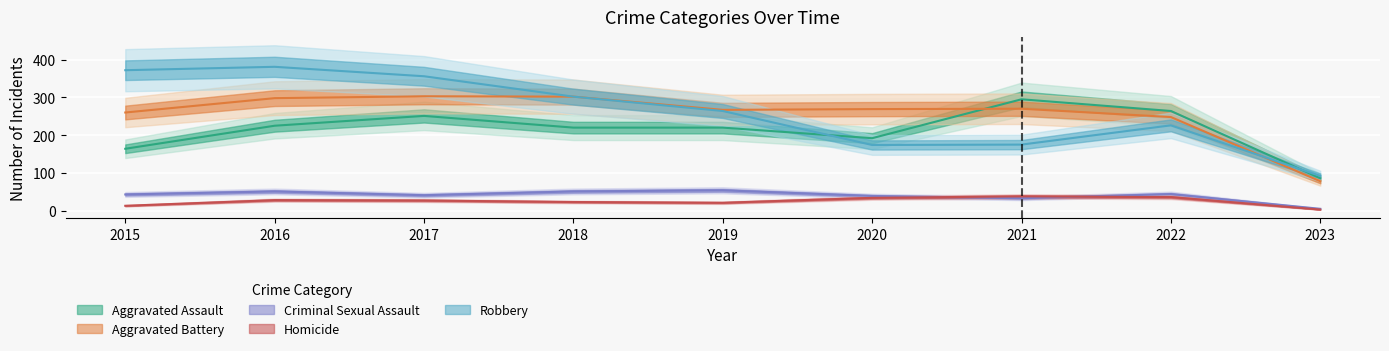

What is the spread (max minus min) of values at 2021?

262